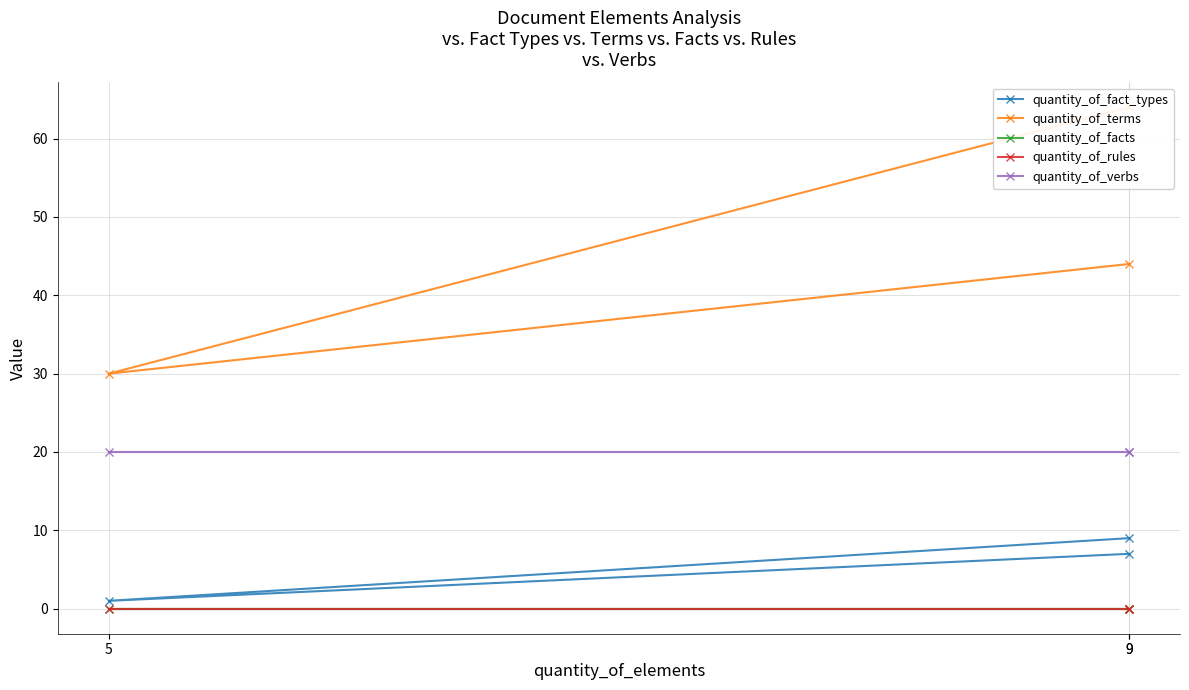

The value of quantity_of_terms at 9 is 95. True or false?

False